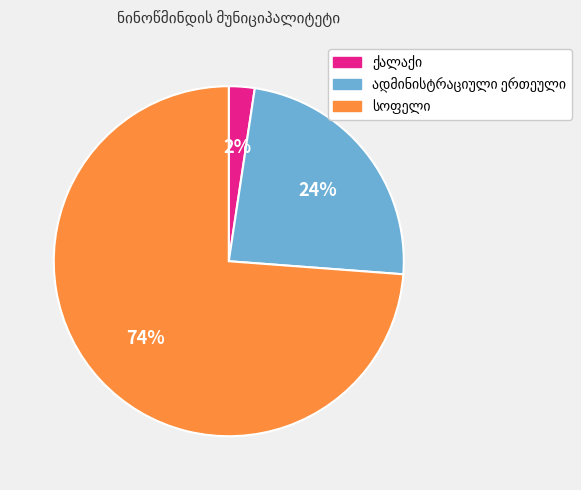

Is there any slice that represents more than half of the pie?

Yes